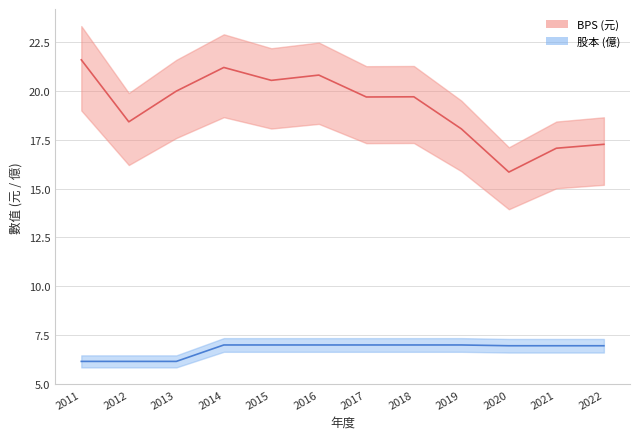

How many series are shown in this chart?

2